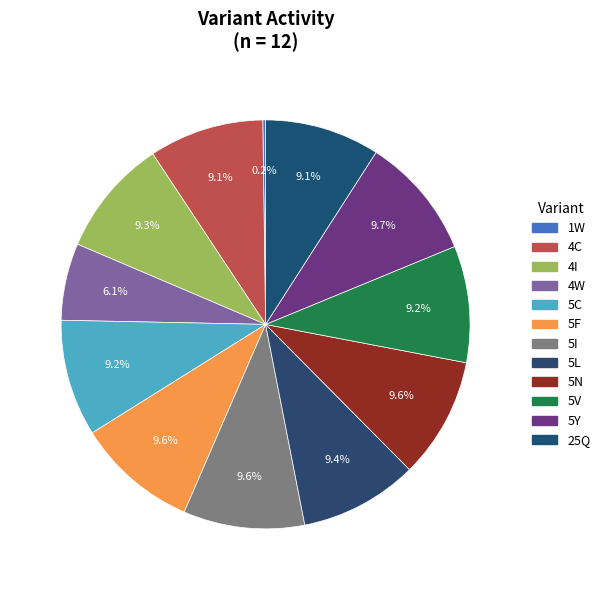

True or false: 4W accounts for 6% of the total.

True